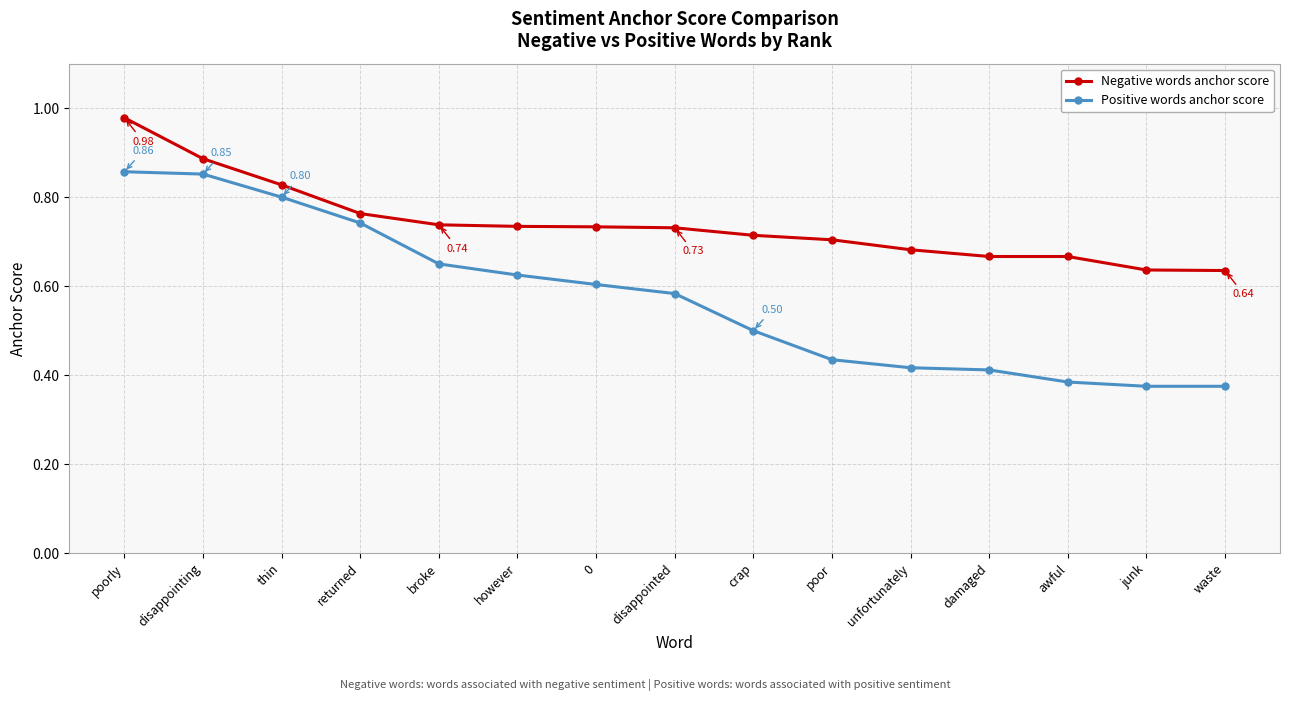

The Positive words anchor score series shows 0.1 at poor. True or false?

False